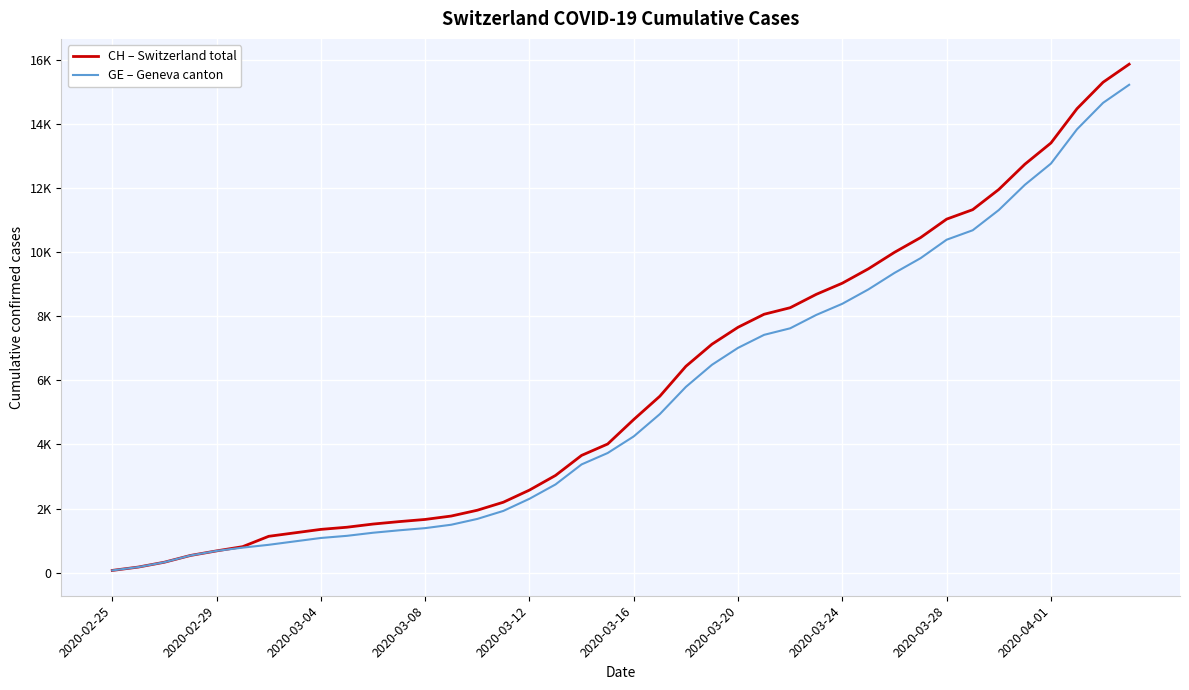

What are all the series names shown in the legend?

CH – Switzerland total, GE – Geneva canton